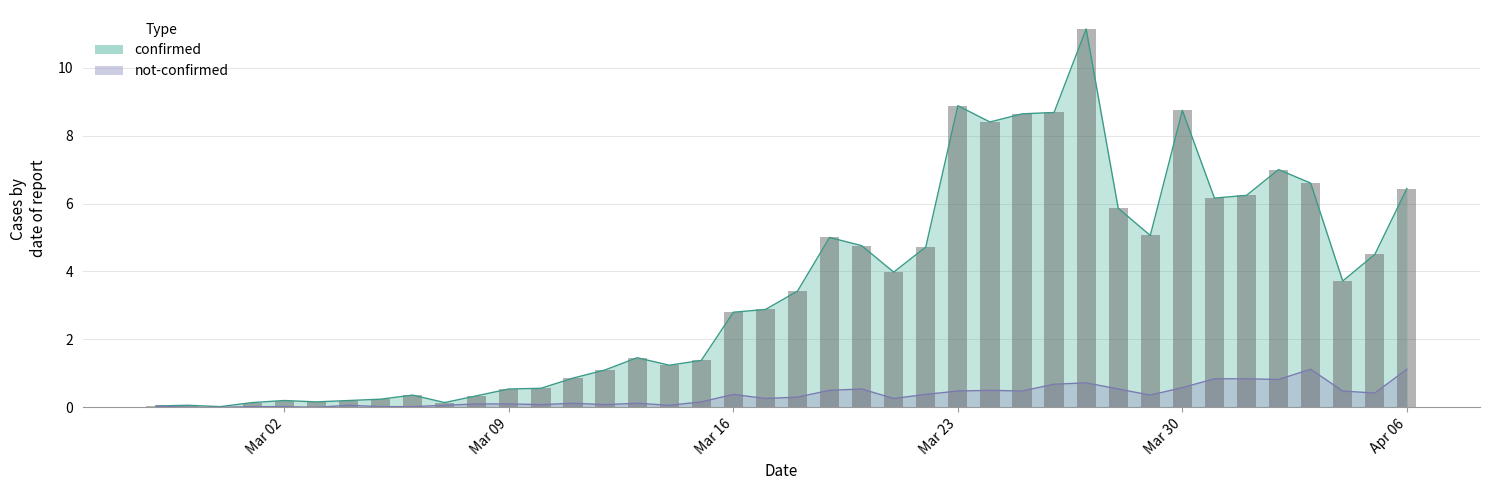

Which label corresponds to the largest value in the chart?

2020-03-27